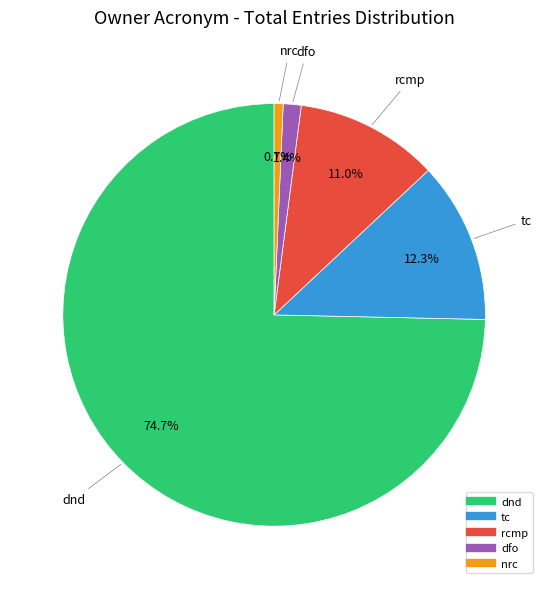

Count the number of slices in the pie.

5